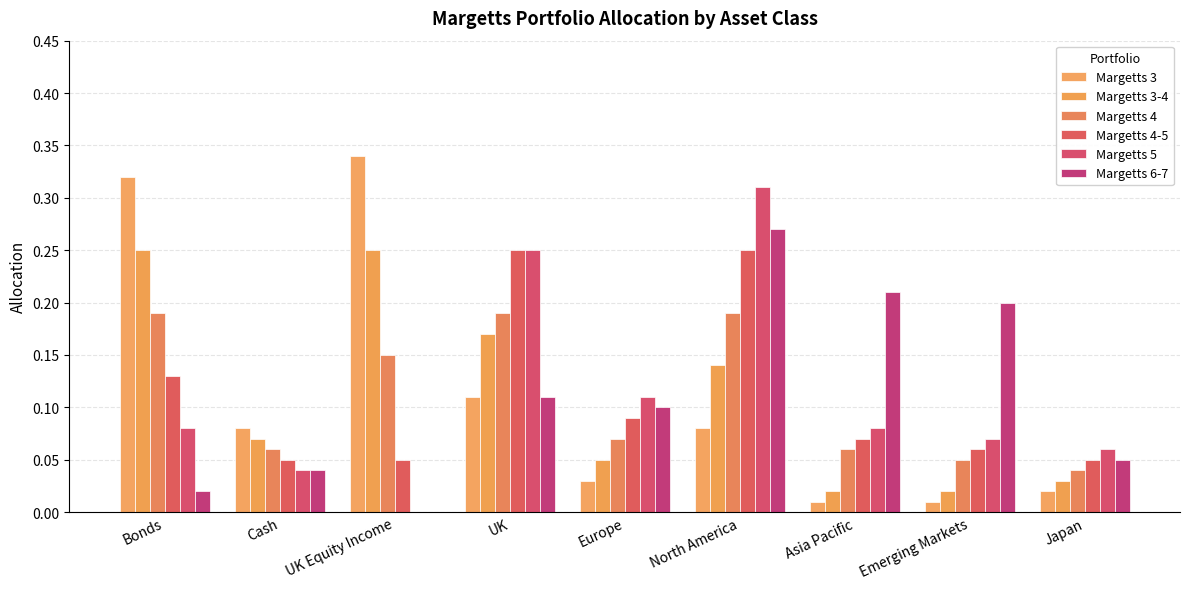

Is the value of Margetts 4-5 at Europe greater than the value of Margetts 3 at Emerging Markets?

Yes